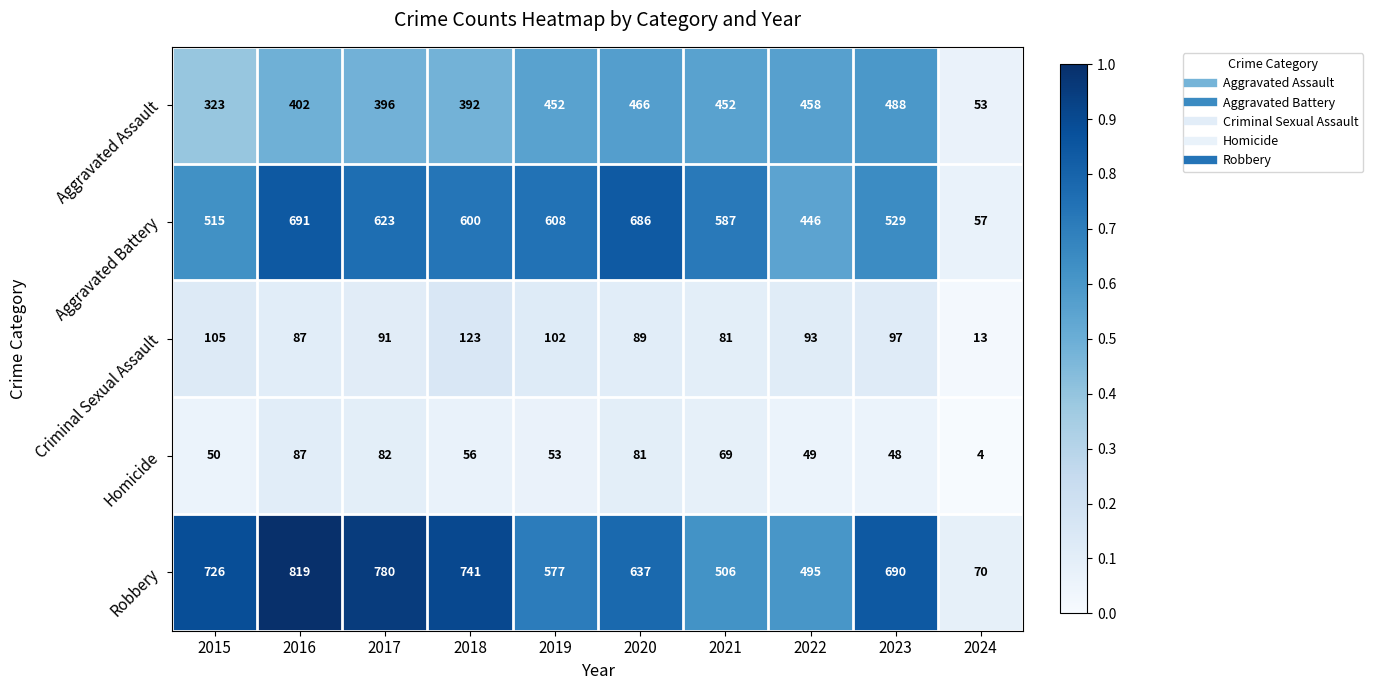

What is the difference between the maximum and minimum values in the Robbery series?

749